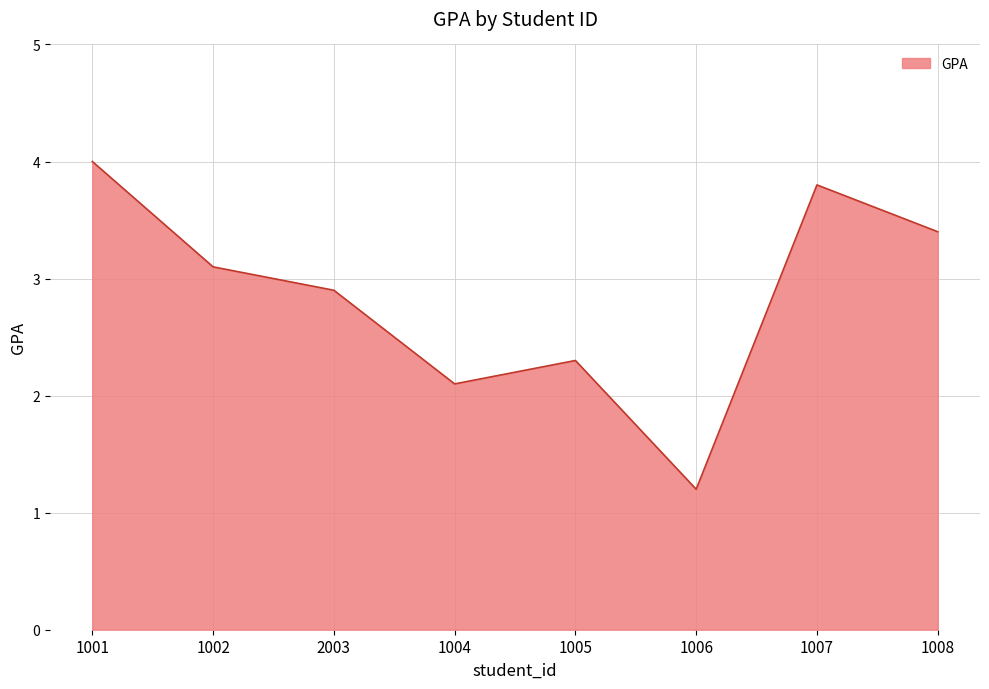

Where is the data nearest to the value 2?

1004